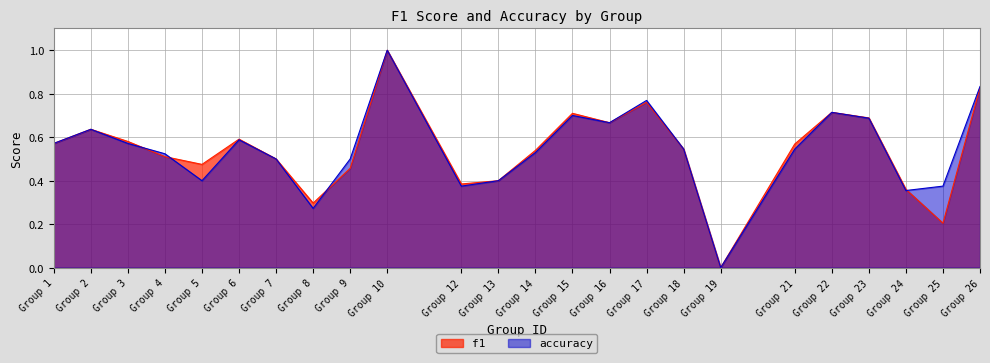

Reading left to right, extract all data points from this chart.

f1: 1=0.6	2=0.6	3=0.6	4=0.5	5=0.5	6=0.6	7=0.5	8=0.3	9=0.5	10=1.0	12=0.4	13=0.4	14=0.5	15=0.7	16=0.7	17=0.8	18=0.5	19=0.0	21=0.6	22=0.7	23=0.7	24=0.4	25=0.2	26=0.8
accuracy: 1=0.6	2=0.6	3=0.6	4=0.5	5=0.4	6=0.6	7=0.5	8=0.3	9=0.5	10=1.0	12=0.4	13=0.4	14=0.5	15=0.7	16=0.7	17=0.8	18=0.5	19=0.0	21=0.5	22=0.7	23=0.7	24=0.4	25=0.4	26=0.8